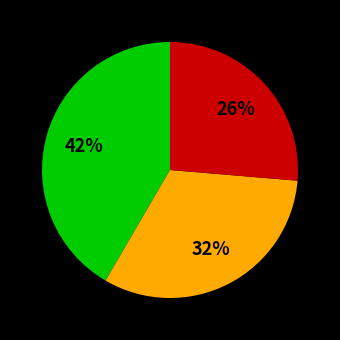

To the nearest percent, what is the average slice percentage?

33%